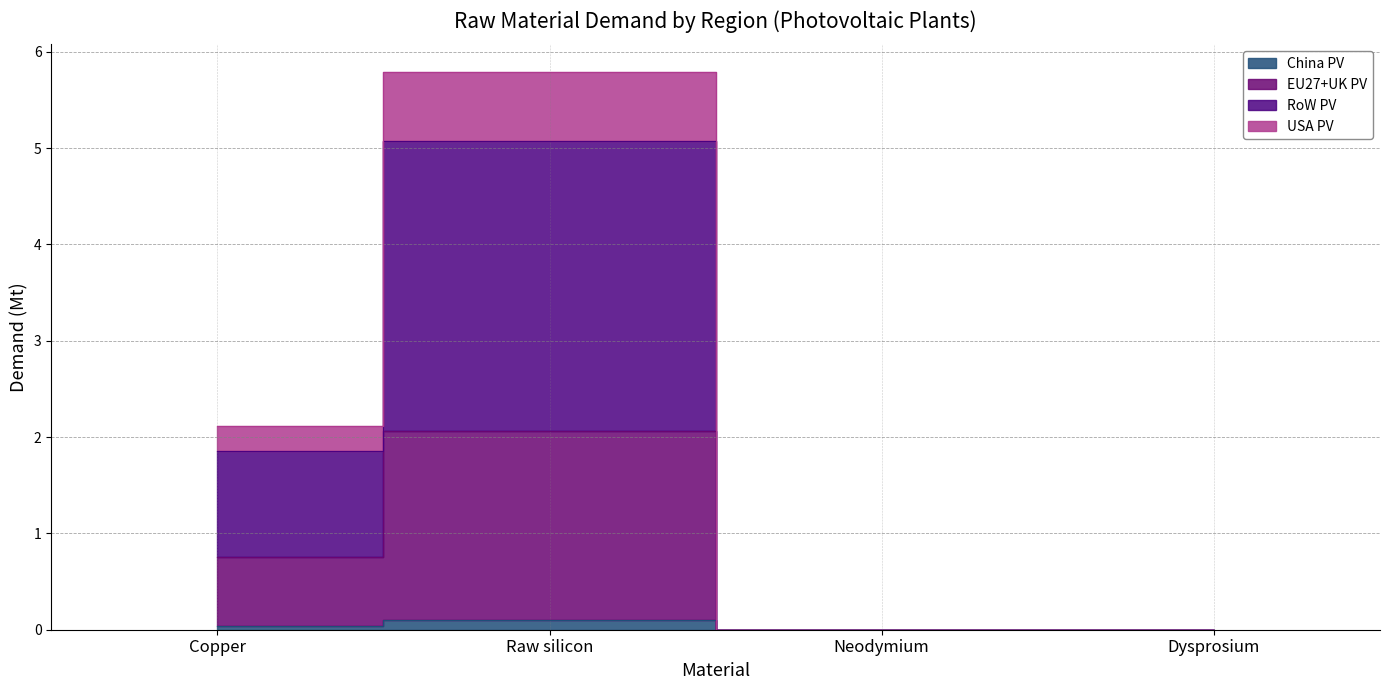

True or false: RoW PV and China PV intersect in this chart.

False